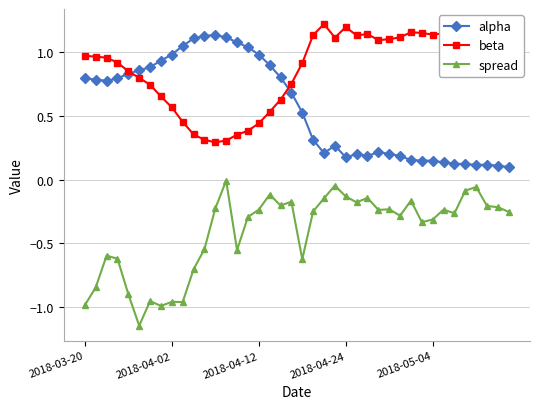

List the series in order of their peak value, lowest first.

spread, alpha, beta